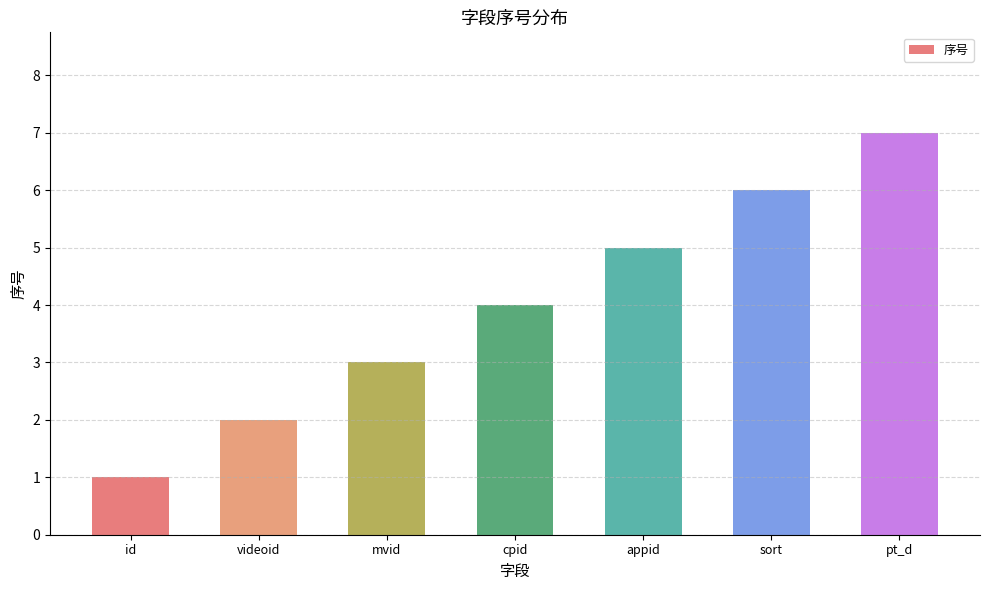

At which label is the value closest to 4?

cpid